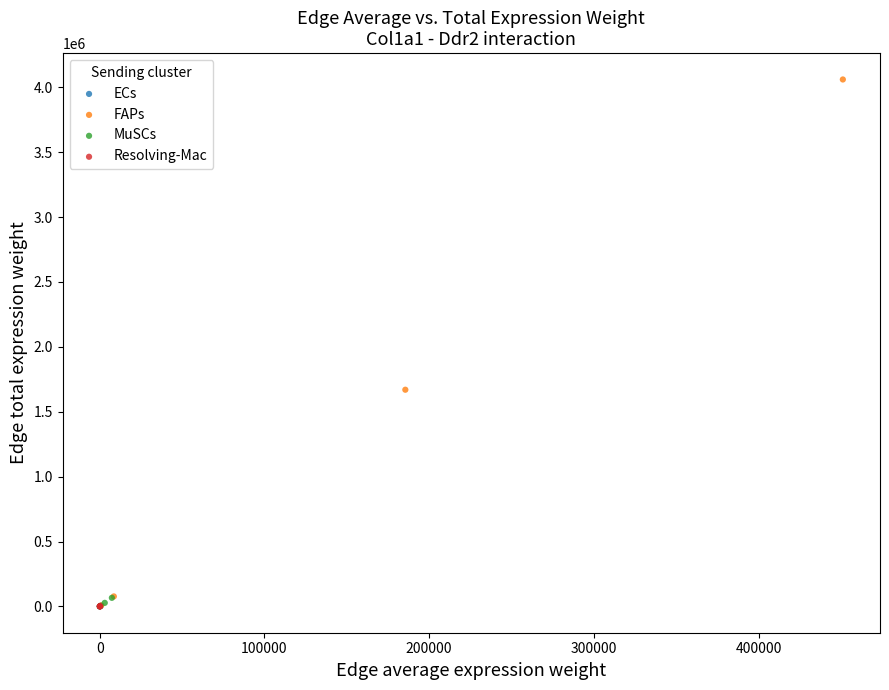

Which series has the largest Y range (max minus min)?

FAPs